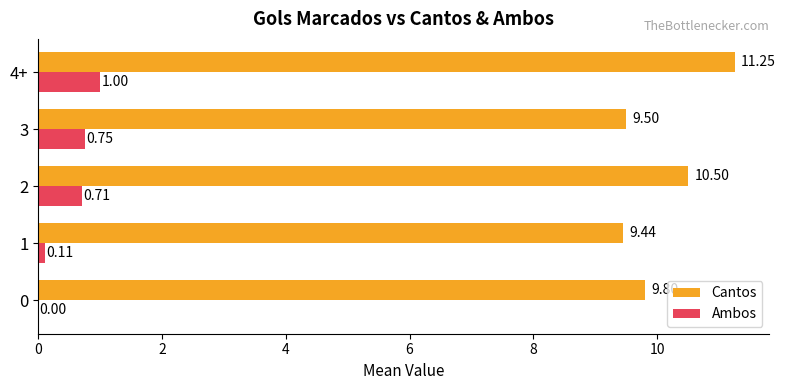

Which series changed the most between 1 and 4+?

Cantos